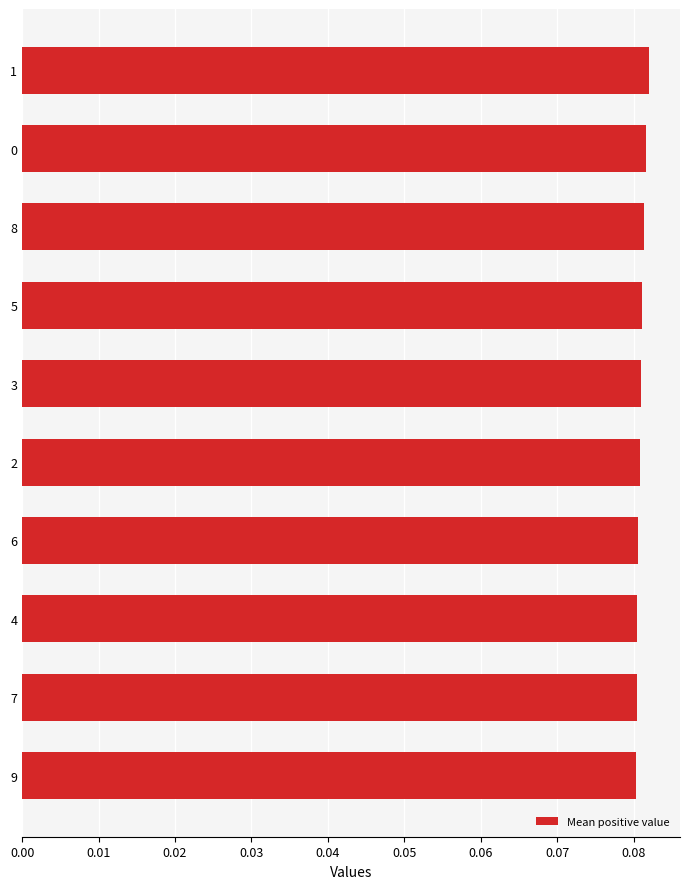

Count the values in the range 0 to 1.

10